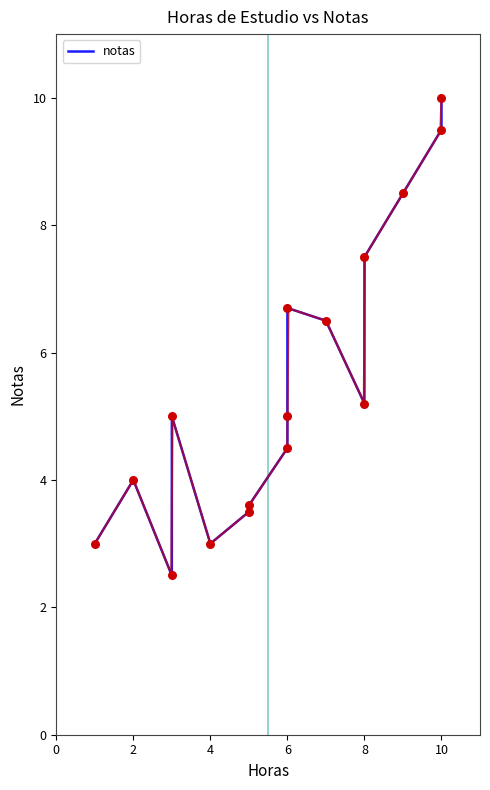

Approximately how many times larger is the value at 6 compared to 7?

1.1